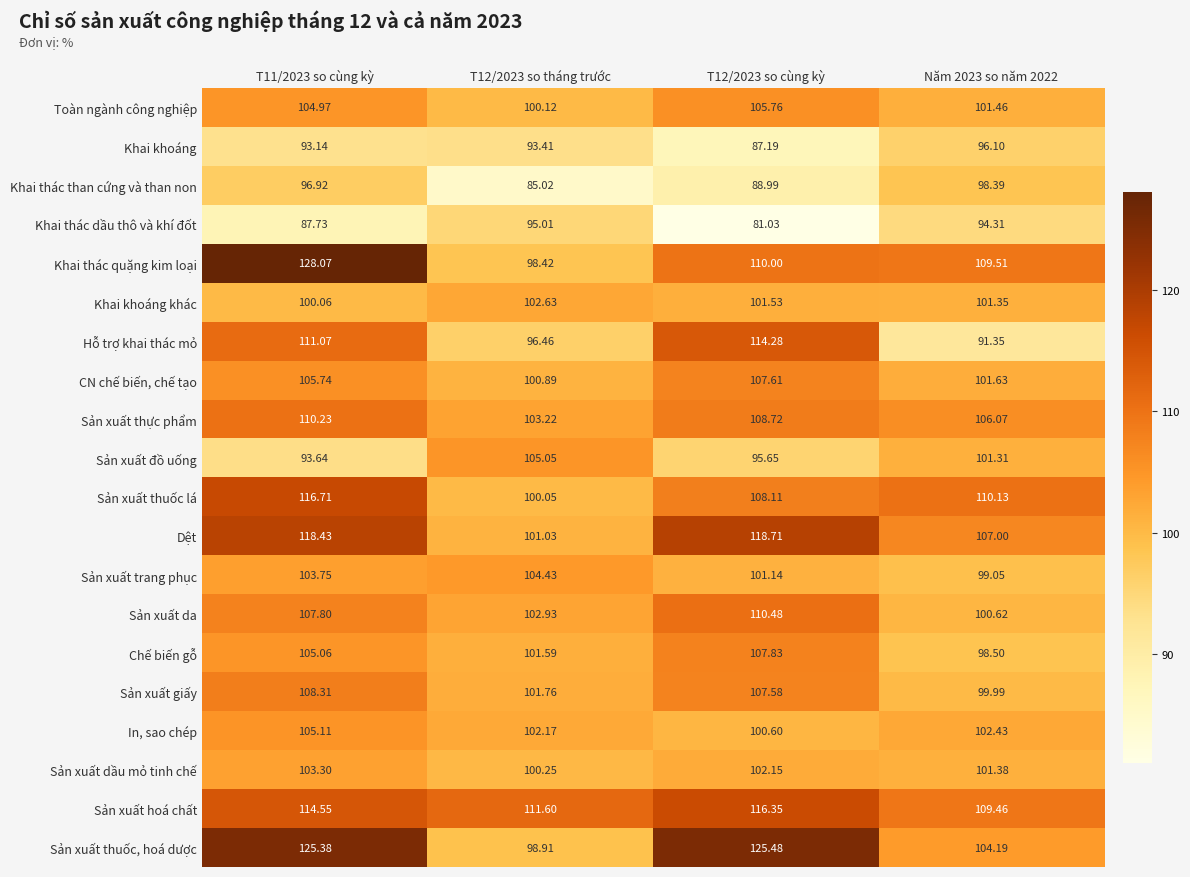

Rank the series at T12/2023 so cùng kỳ from lowest to highest value.

Khai thác dầu thô và khí đốt, Khai khoáng, Khai thác than cứng và than non, Sản xuất đồ uống, In, sao chép, Sản xuất trang phục, Khai khoáng khác, Sản xuất dầu mỏ tinh chế, Toàn ngành công nghiệp, Sản xuất giấy, CN chế biến, chế tạo, Chế biến gỗ, Sản xuất thuốc lá, Sản xuất thực phẩm, Khai thác quặng kim loại, Sản xuất da, Hỗ trợ khai thác mỏ, Sản xuất hoá chất, Dệt, Sản xuất thuốc, hoá dược